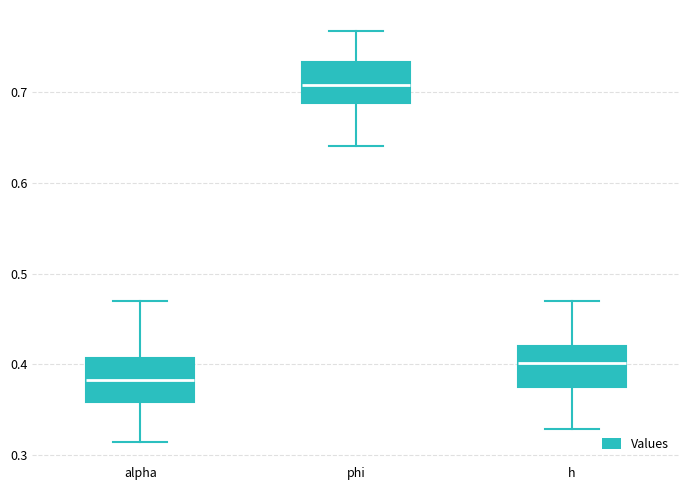

Which box has the highest median line?

phi